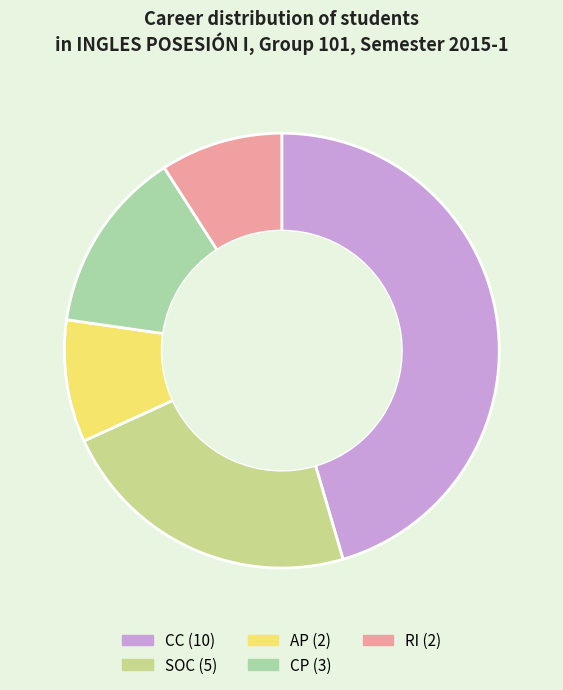

The AP slice represents 9% of the pie. True or false?

True